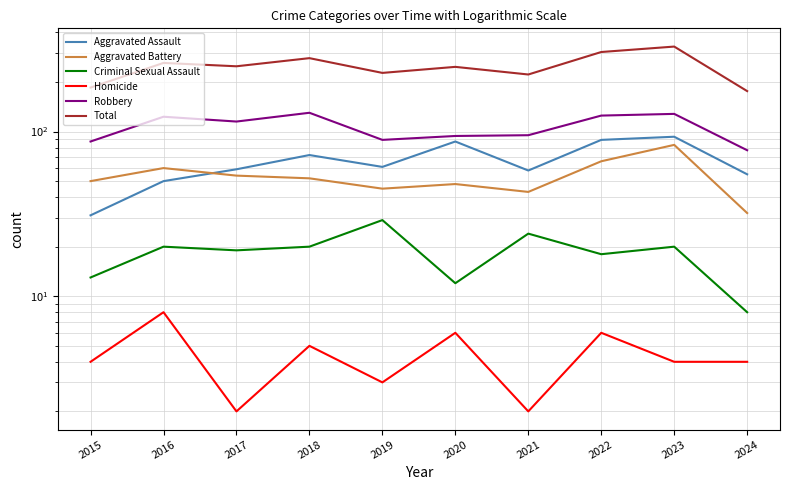

In Total, how many points are lower than both neighbors (excluding endpoints)?

3